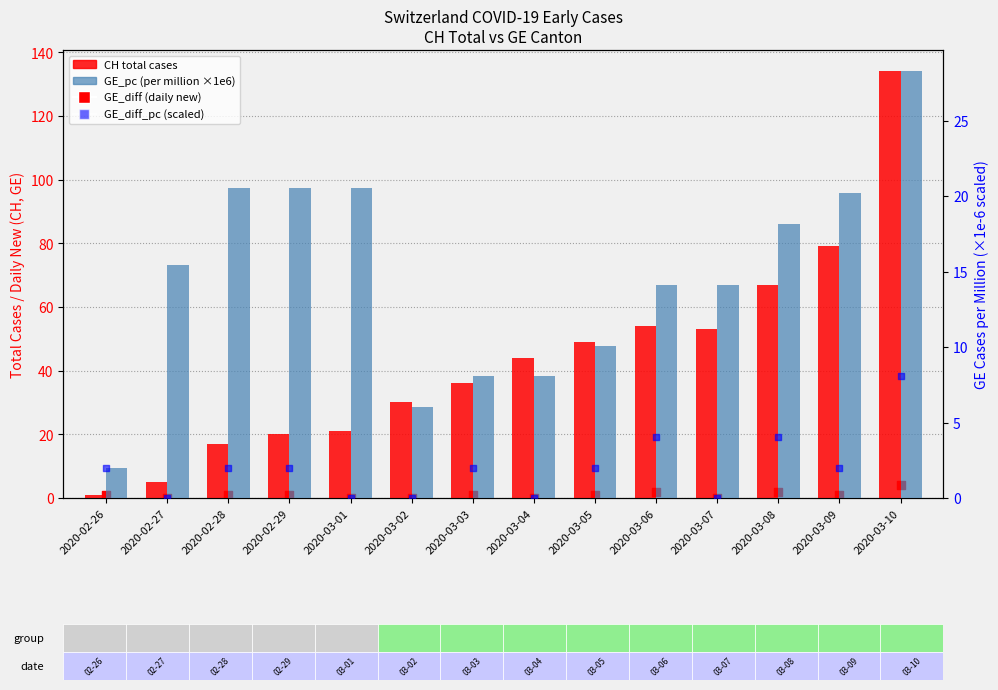

Which series contains the highest Y value?

CH (total cases)